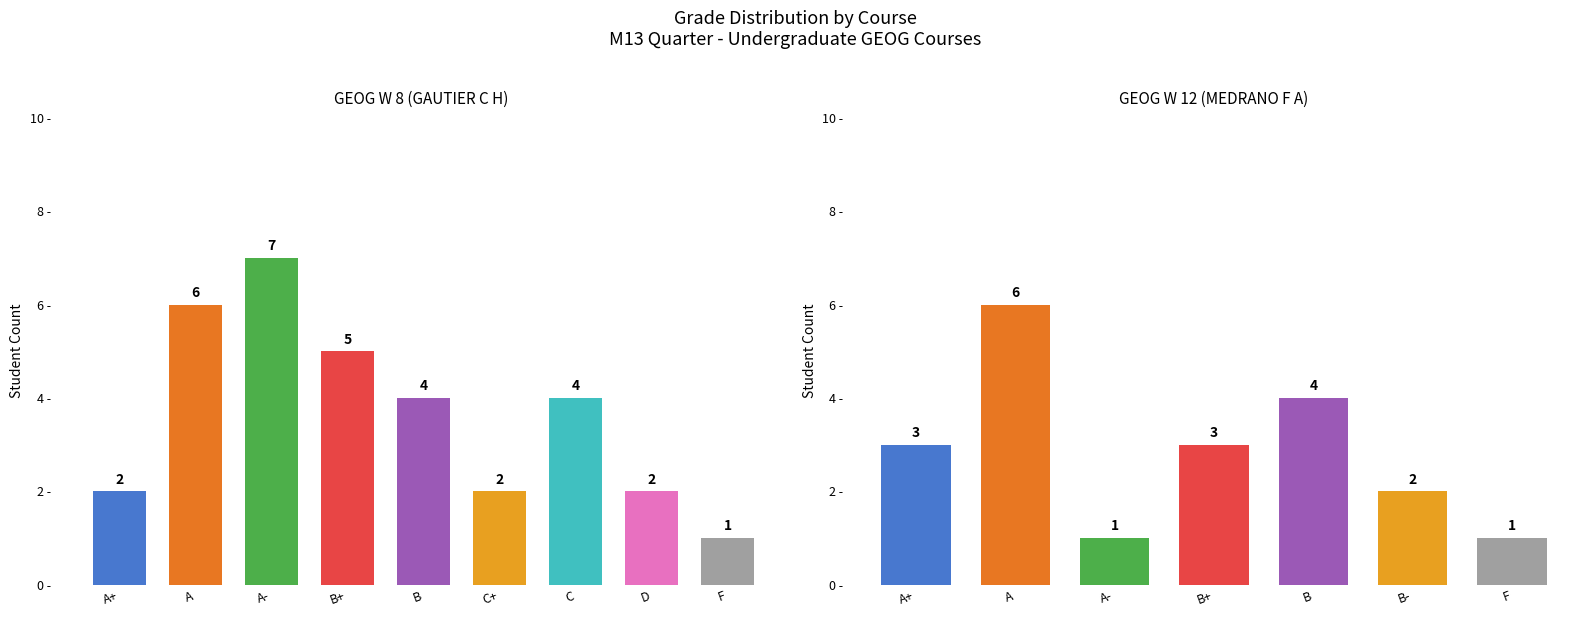

How many values in the GEOG W 12 (MEDRANO F A) series exceed 2?

4